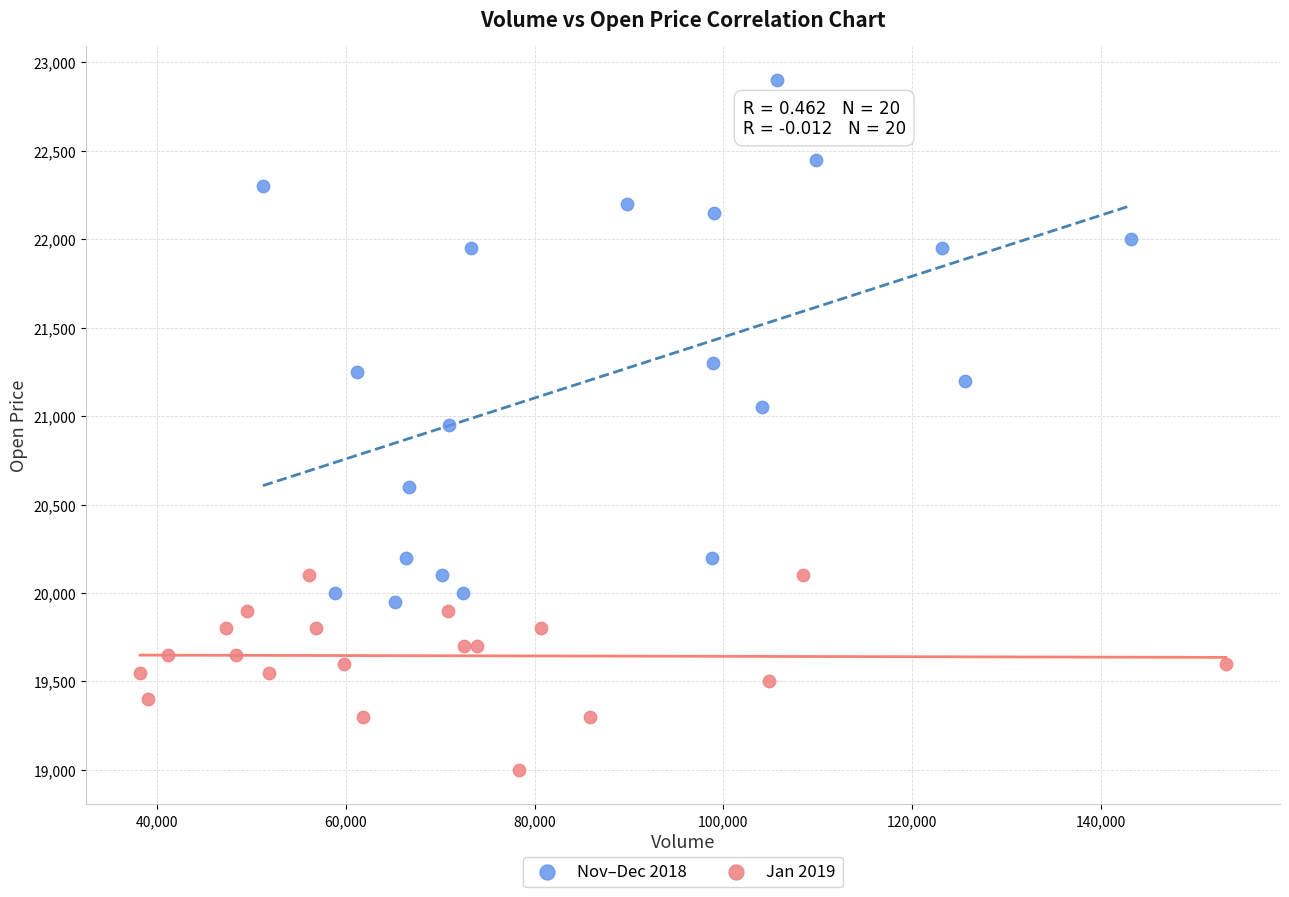

What are all the series names shown in the legend?

Nov–Dec 2018, Jan 2019